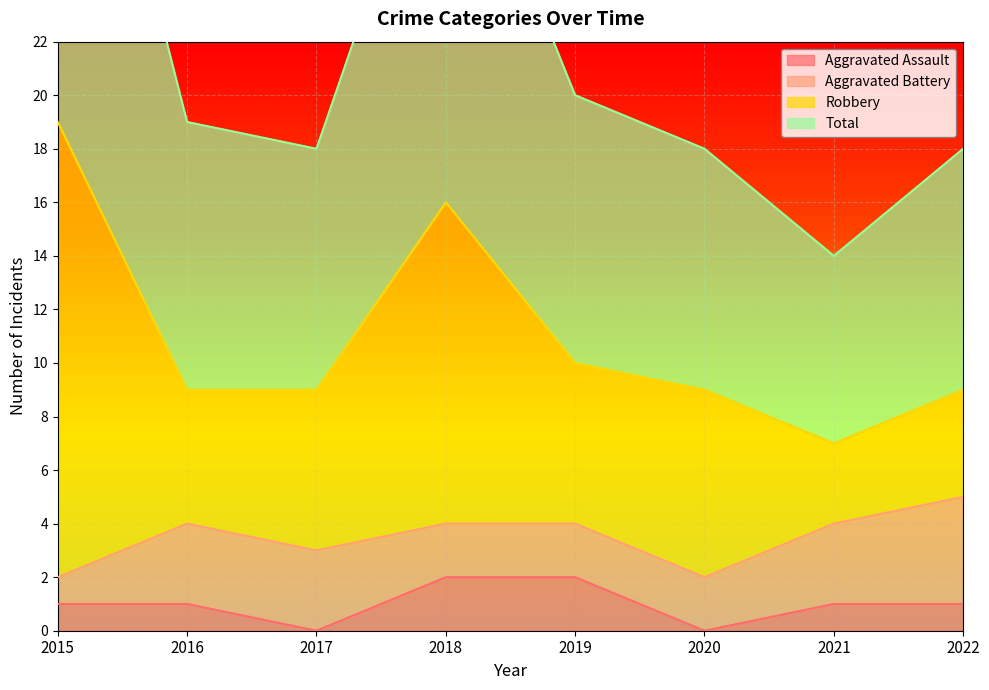

Where is the first local minimum for Aggravated Assault?

2017